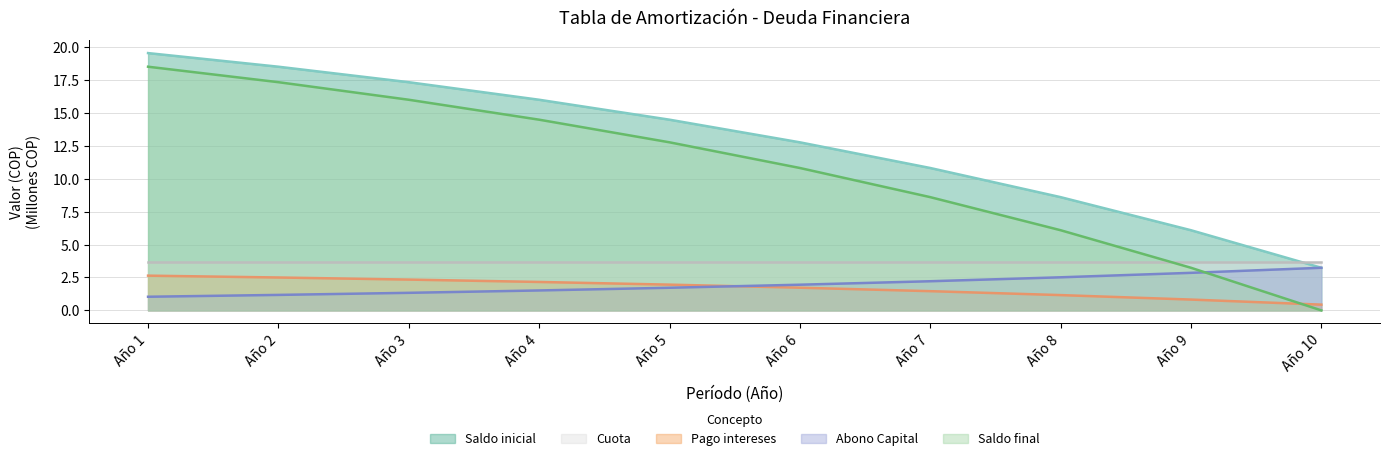

At how many categories does at least one series exceed 8?

8